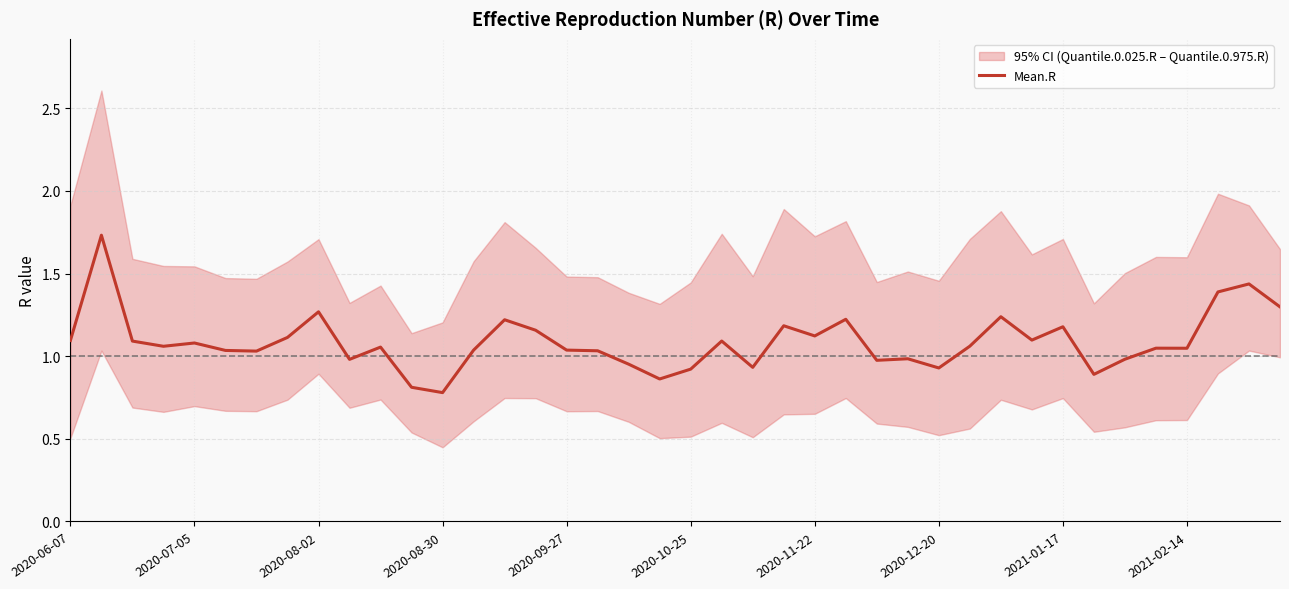

How many series are shown in this chart?

1